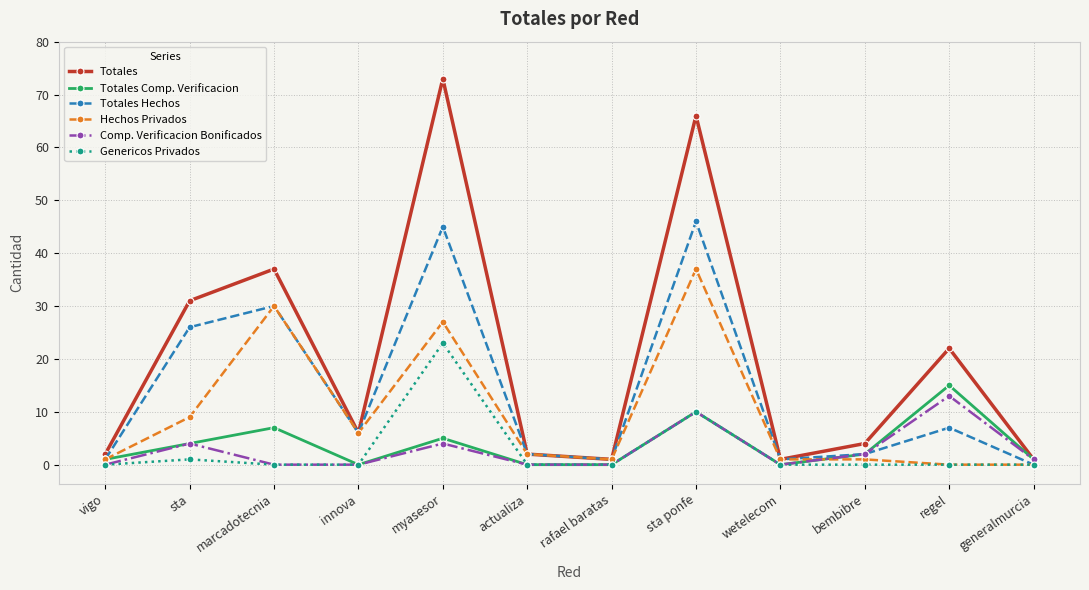

What is the total value across all series at actualiza?

6